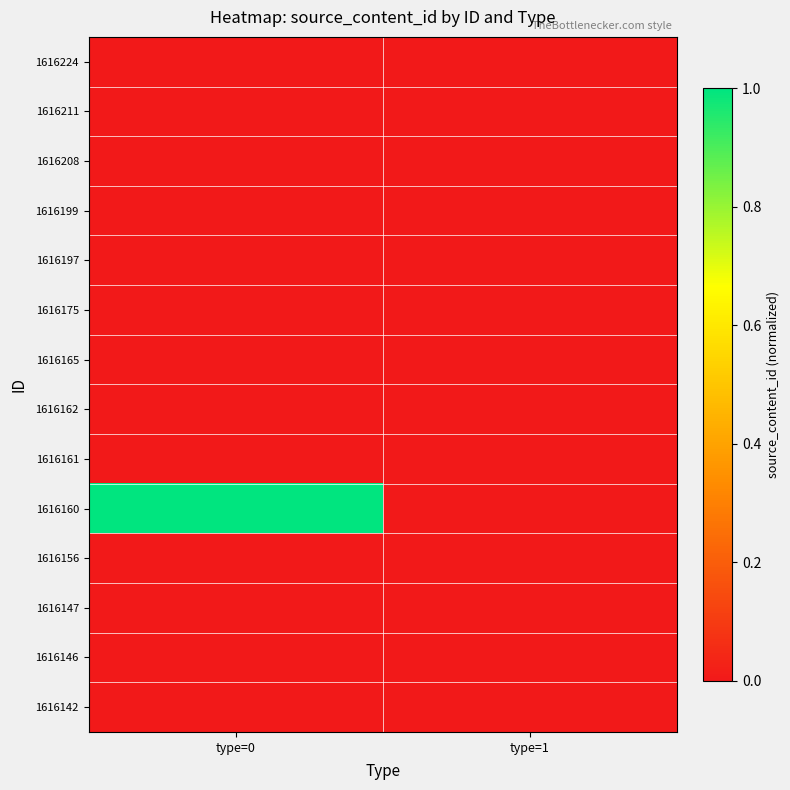

Rank the series at type=1 from highest to lowest value.

1616224, 1616211, 1616208, 1616199, 1616197, 1616175, 1616165, 1616162, 1616161, 1616160, 1616156, 1616147, 1616146, 1616142